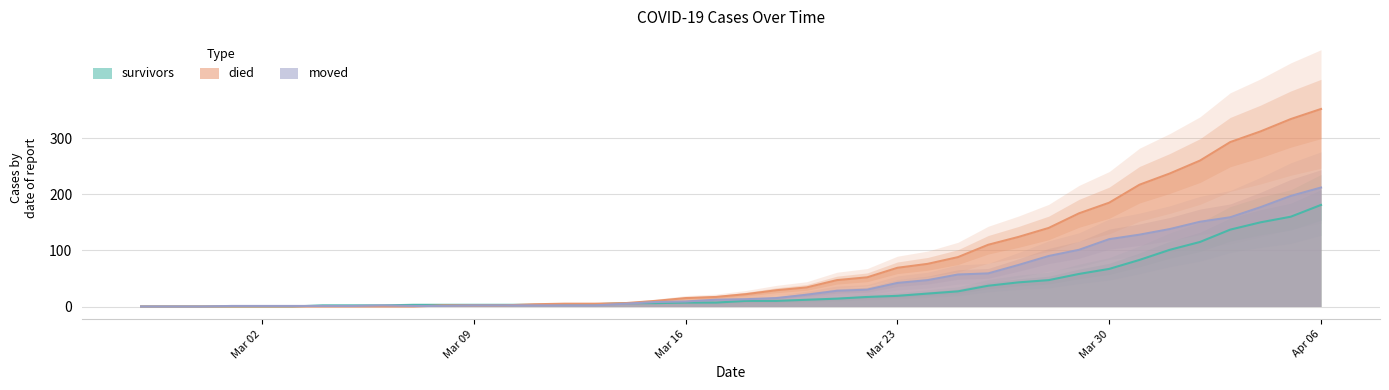

What are all the series names shown in the legend?

survivors, died, moved